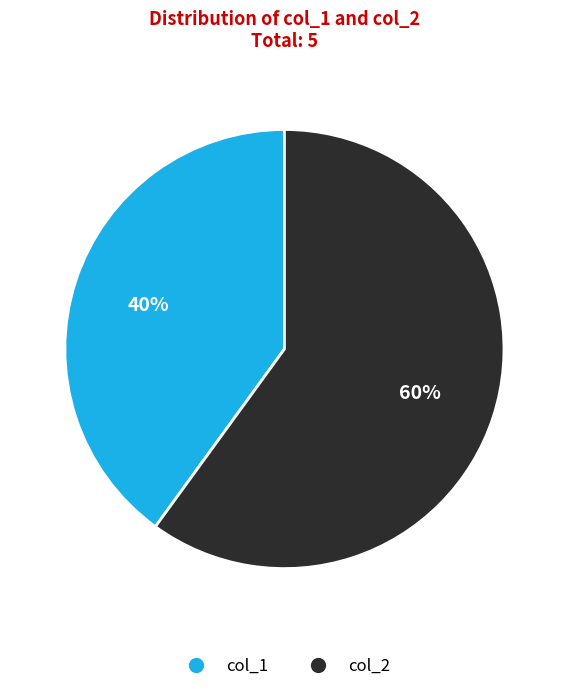

Count the number of slices in the pie.

2